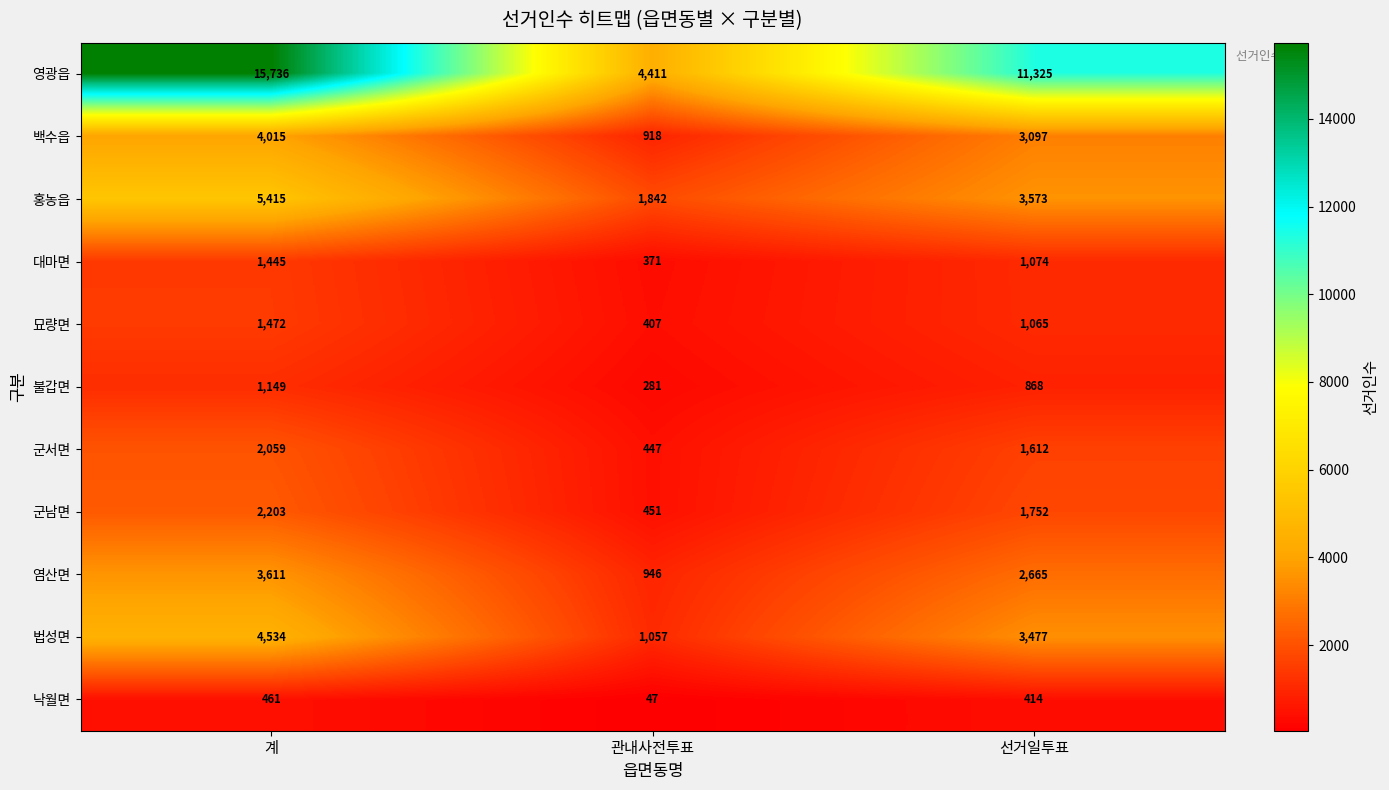

What is the difference between the 군서면 values at 관내사전투표 and 선거일투표?

1165